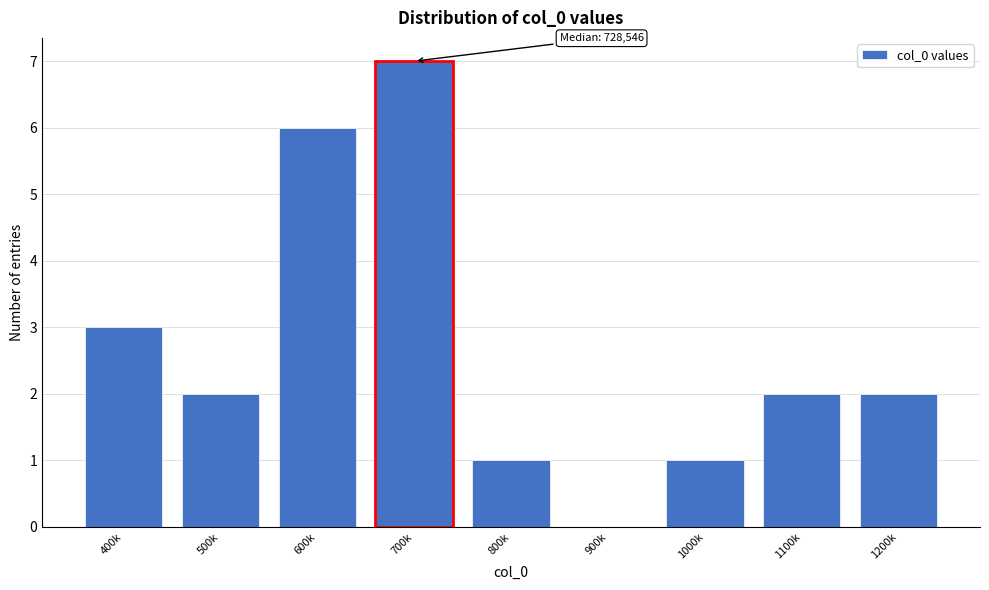

Reading left to right, transcribe all the data shown in this chart.

400k=3	500k=2	600k=6	700k=7	800k=1	900k=0	1000k=1	1100k=2	1200k=2